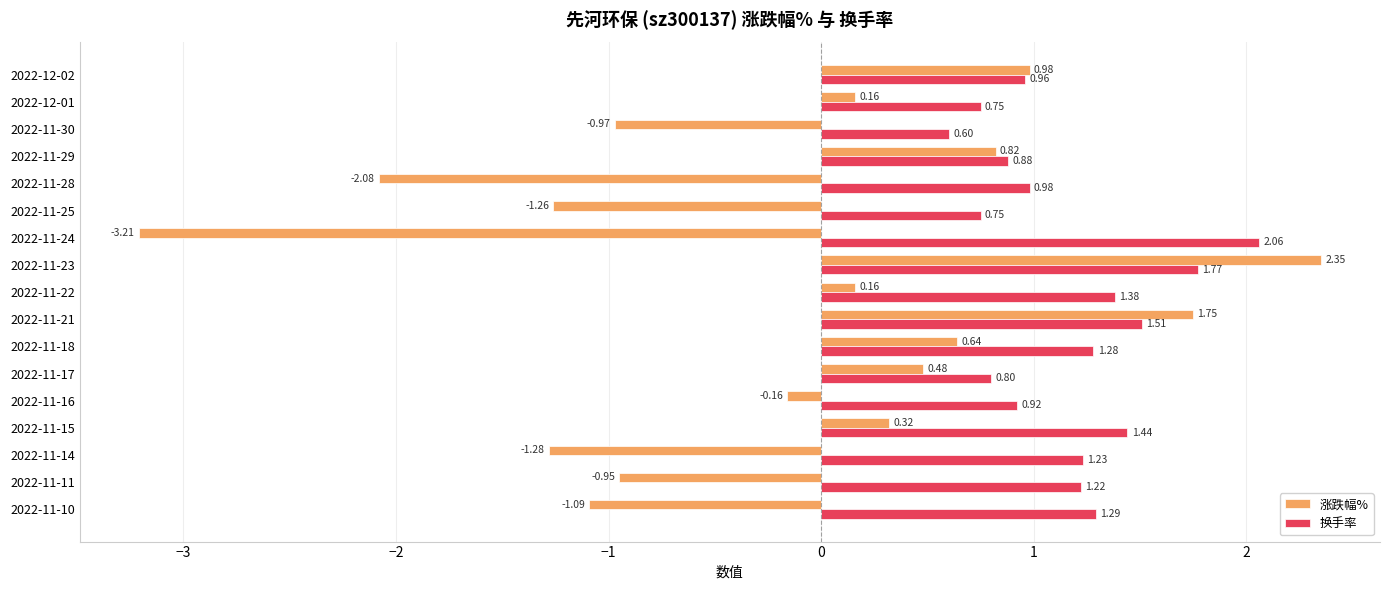

Between 2022-11-24 and 2022-11-29, which series saw the biggest shift?

涨跌幅%